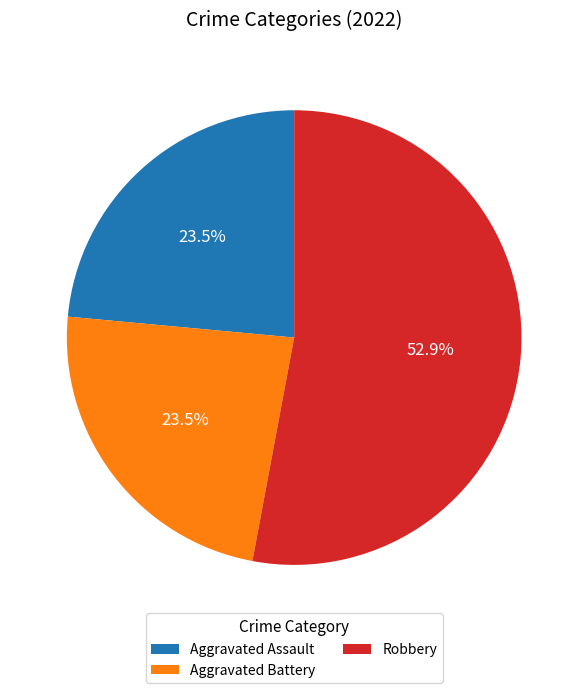

Which category accounts for the majority?

Robbery